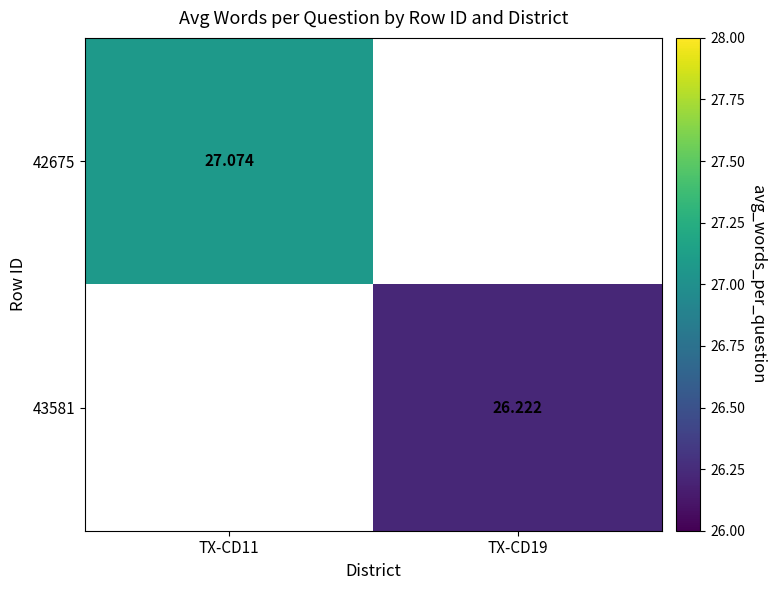

Is the value of 42675 at TX-CD11 greater than the value of 43581 at TX-CD19?

Yes